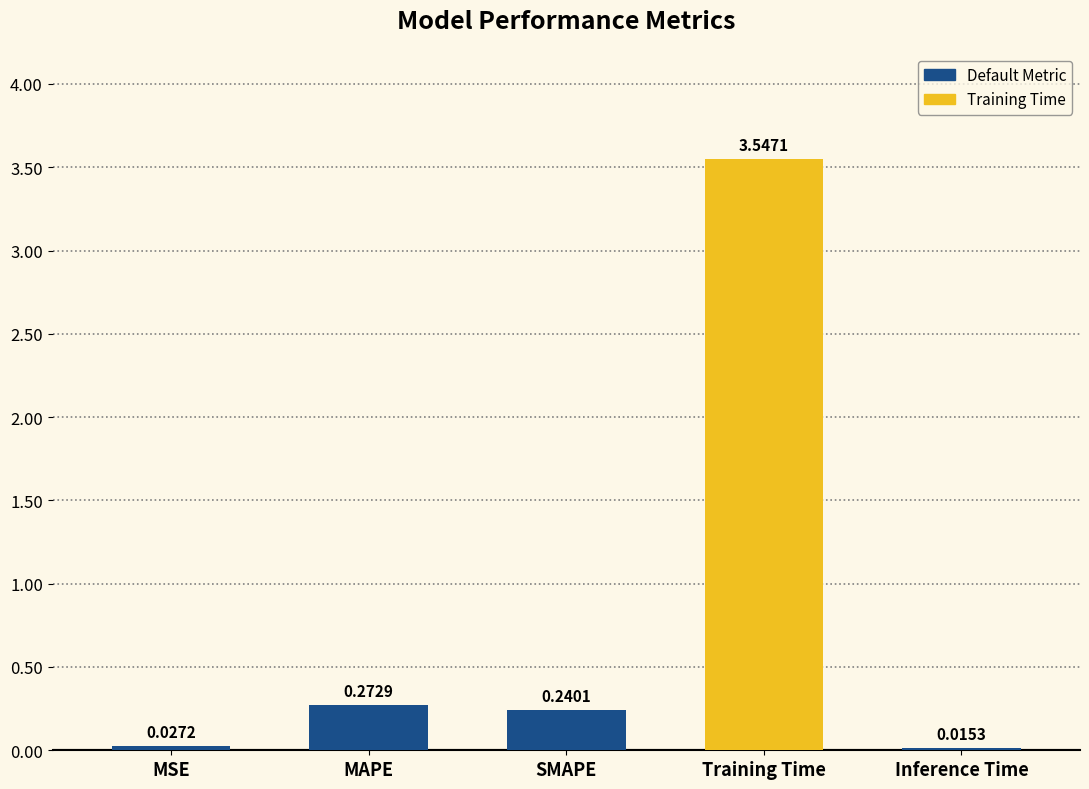

Count the number of data series in this chart.

1